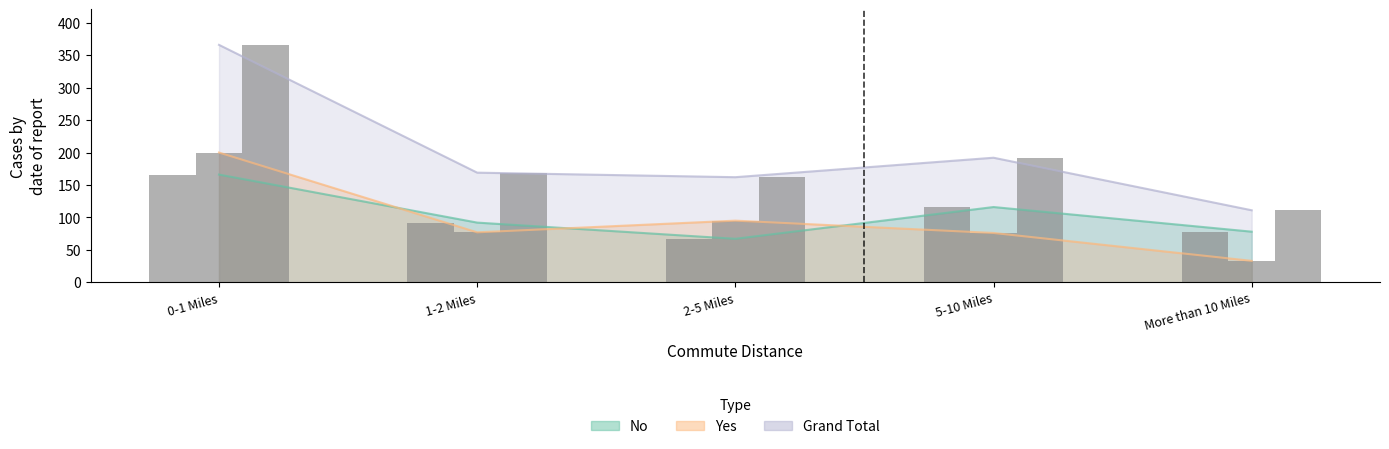

What is the approximate value of Yes at More than 10 Miles, to the nearest 5?

35